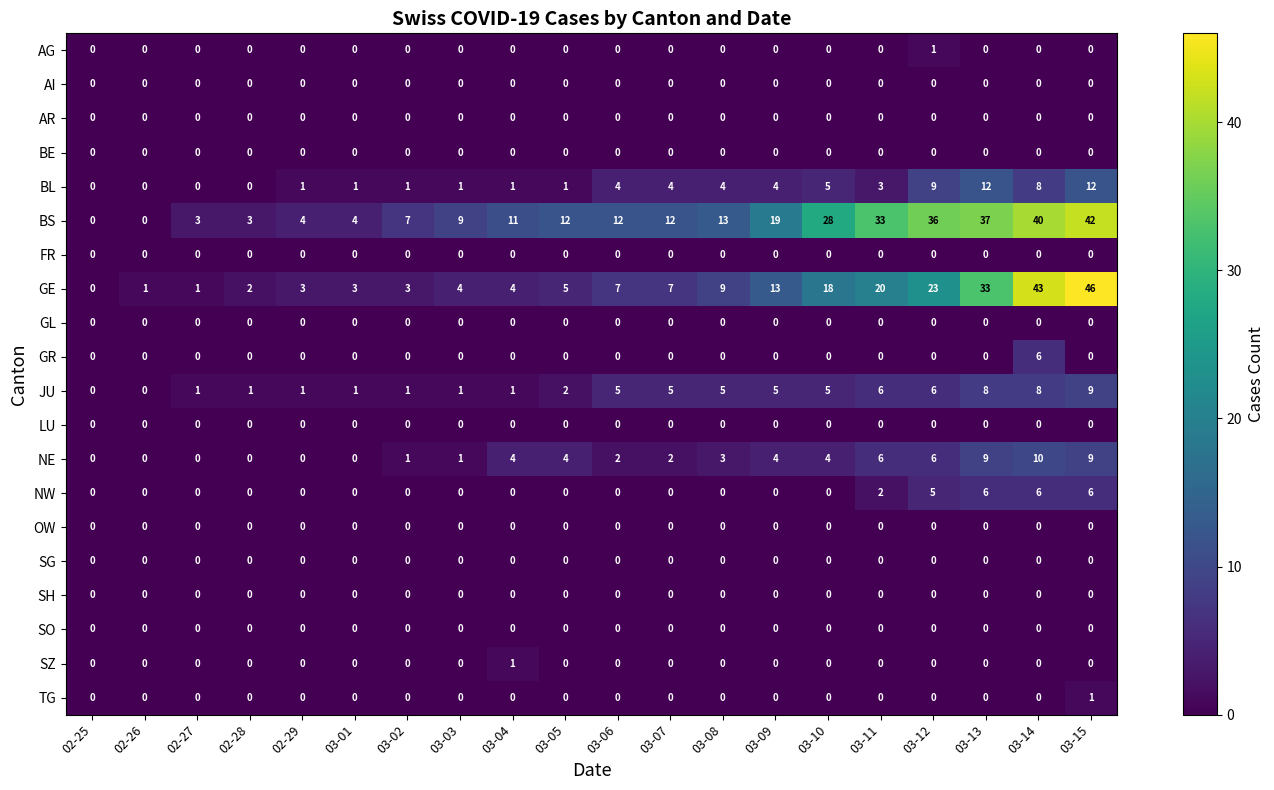

What is the maximum value shown in the chart?

46